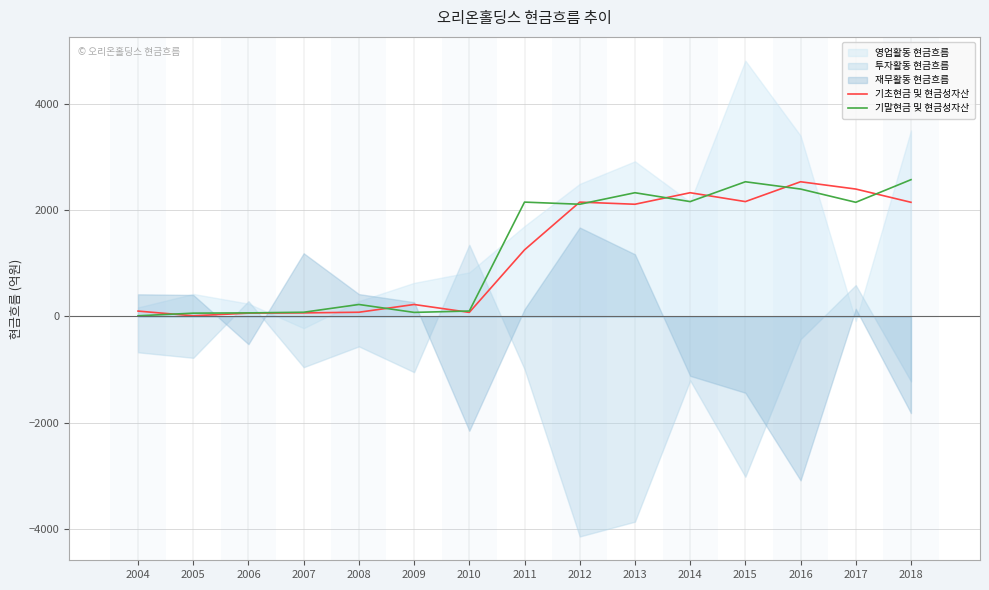

The 기말현금 및 현금성자산 series shows 3644.0 at 2012. True or false?

False